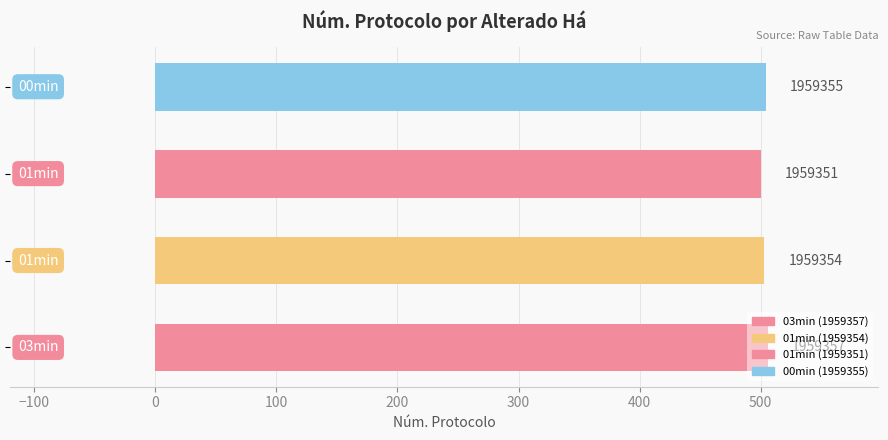

How many bars are there in total?

4